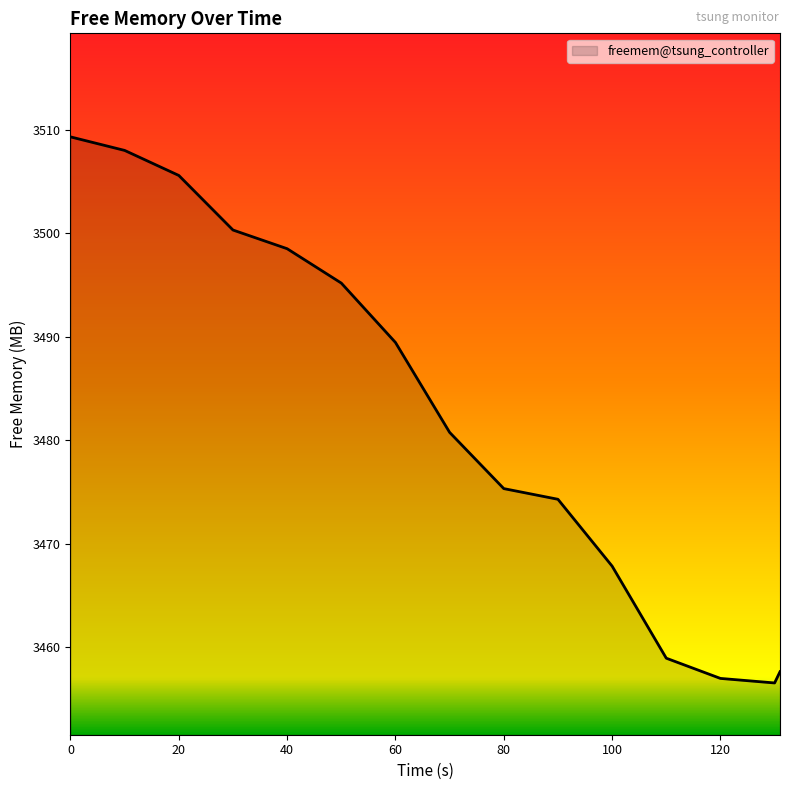

What is the minimum value shown in the chart?

3456.6